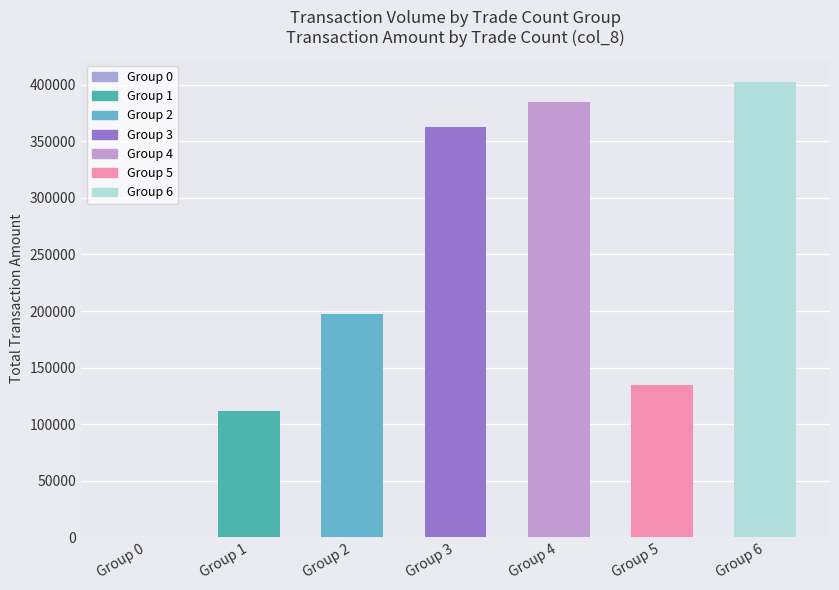

What is the sum of all values?

1593250